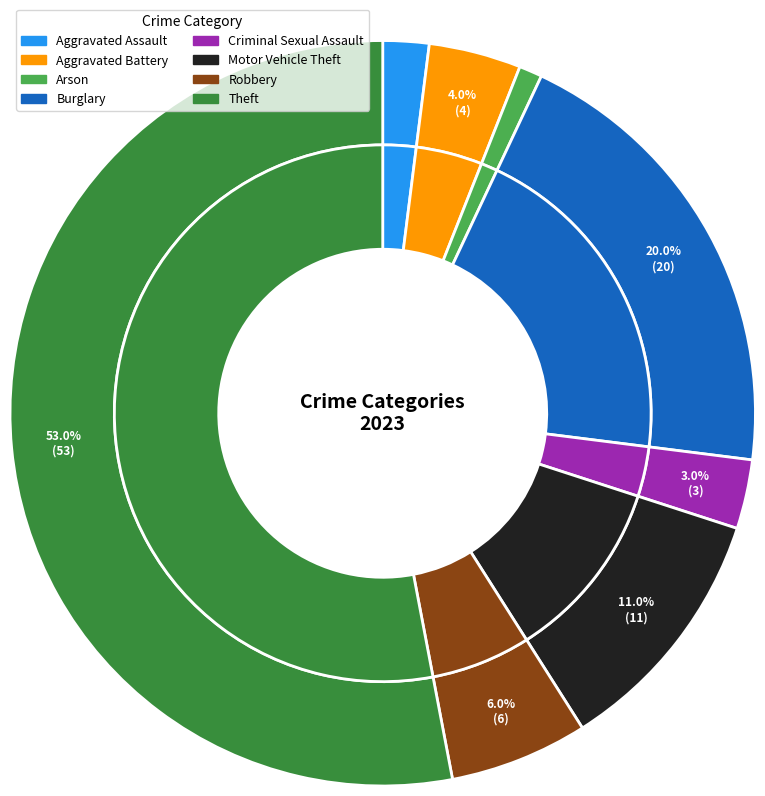

Rank the categories by value from lowest to highest.

Arson, Aggravated Assault, Criminal Sexual Assault, Aggravated Battery, Robbery, Motor Vehicle Theft, Burglary, Theft